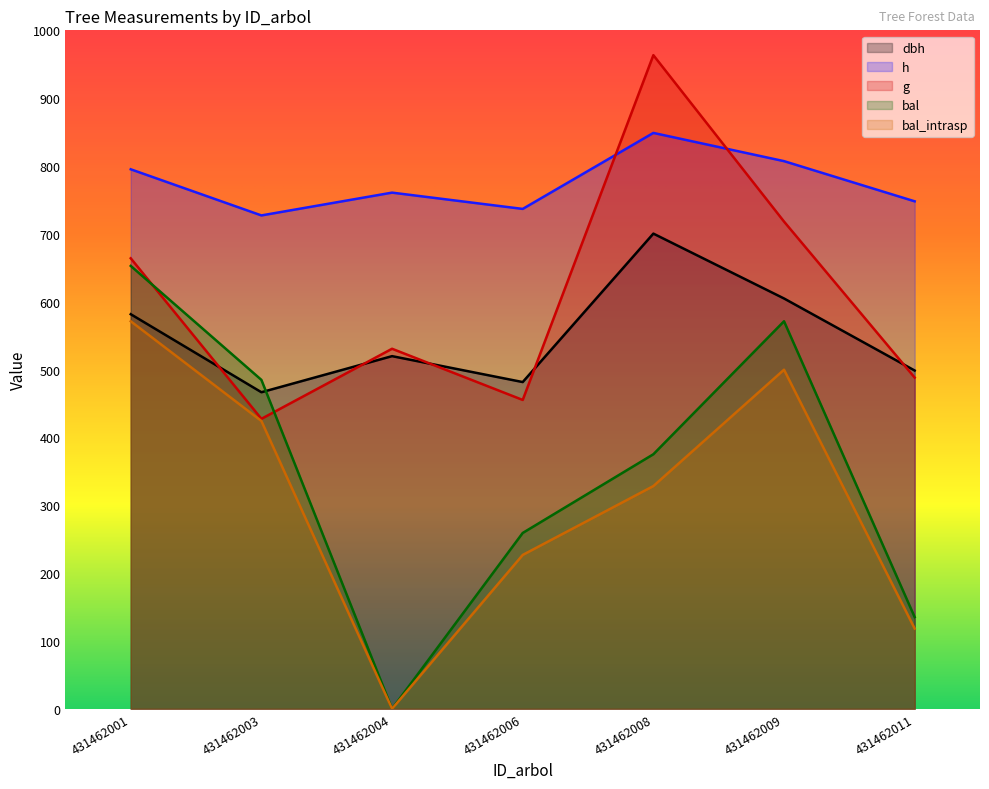

True or false: h has a value of 795.2 at 431462001.

True